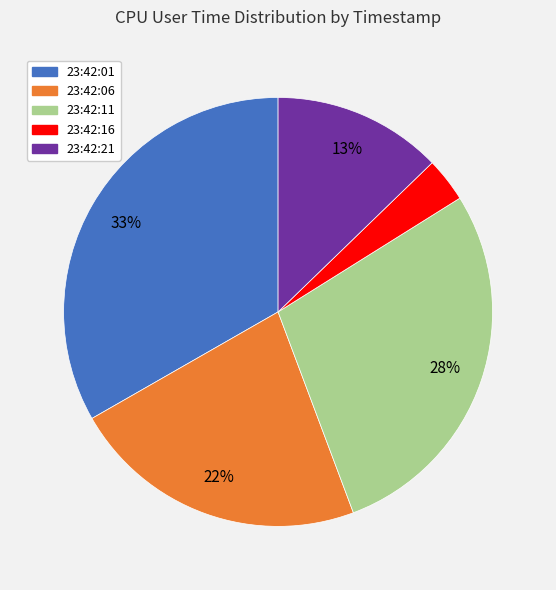

Does 23:42:16 represent more than half of the total?

No